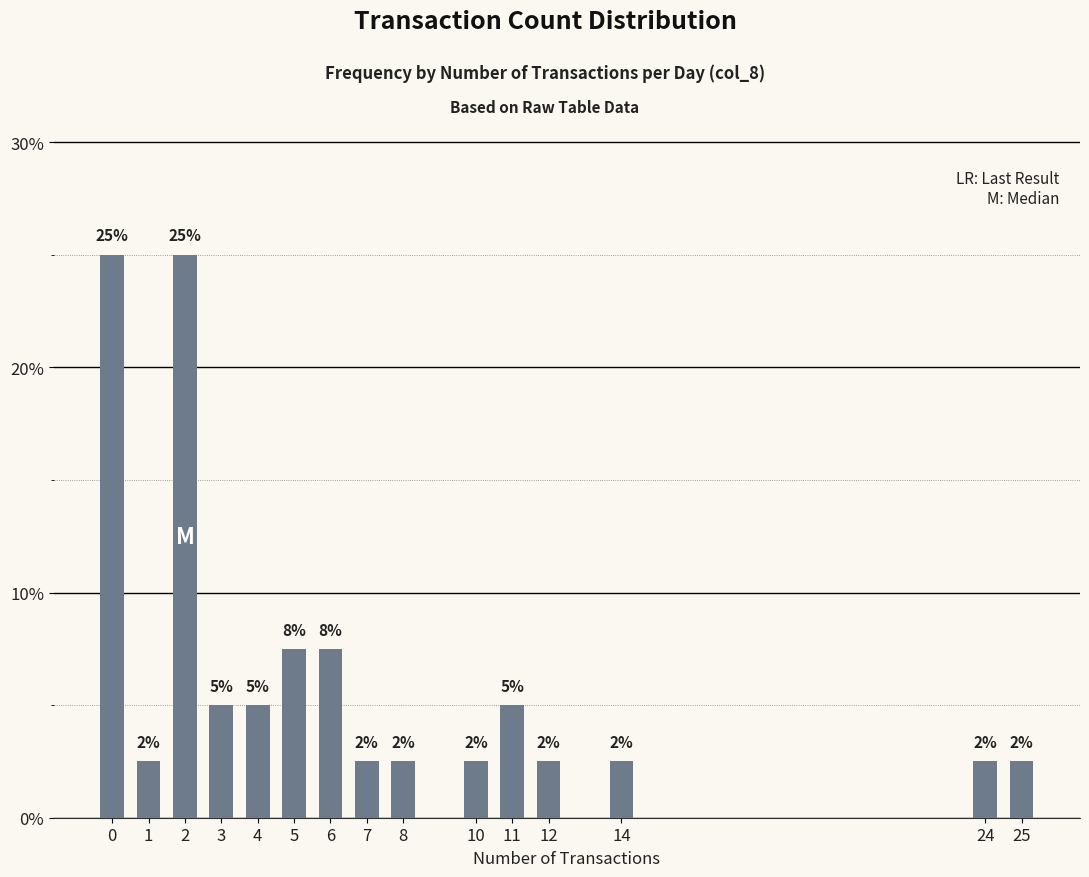

Reading left to right, transcribe all the data shown in this chart.

25.0	2.5	25.0	5.0	5.0	7.5	7.5	2.5	2.5	2.5	5.0	2.5	2.5	2.5	2.5